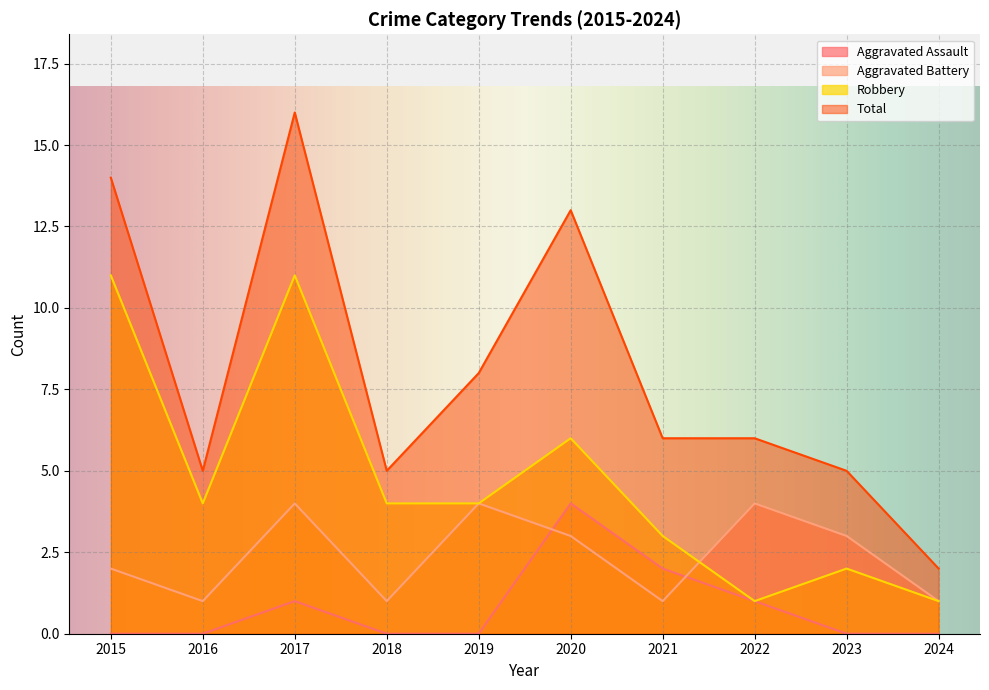

True or false: Aggravated Assault and Total cross at least once.

False